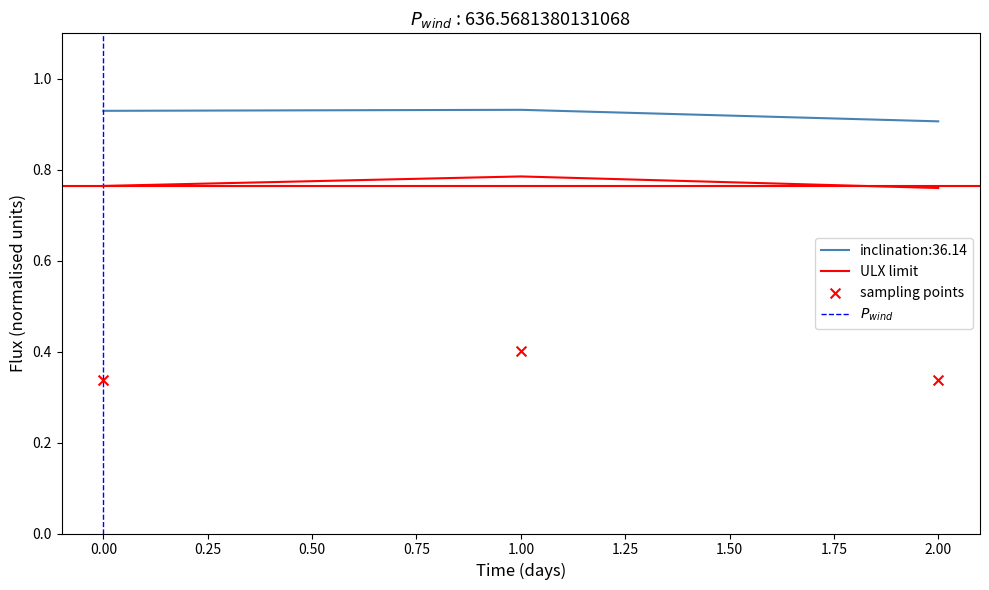

At how many categories does at least one series exceed 0?

3